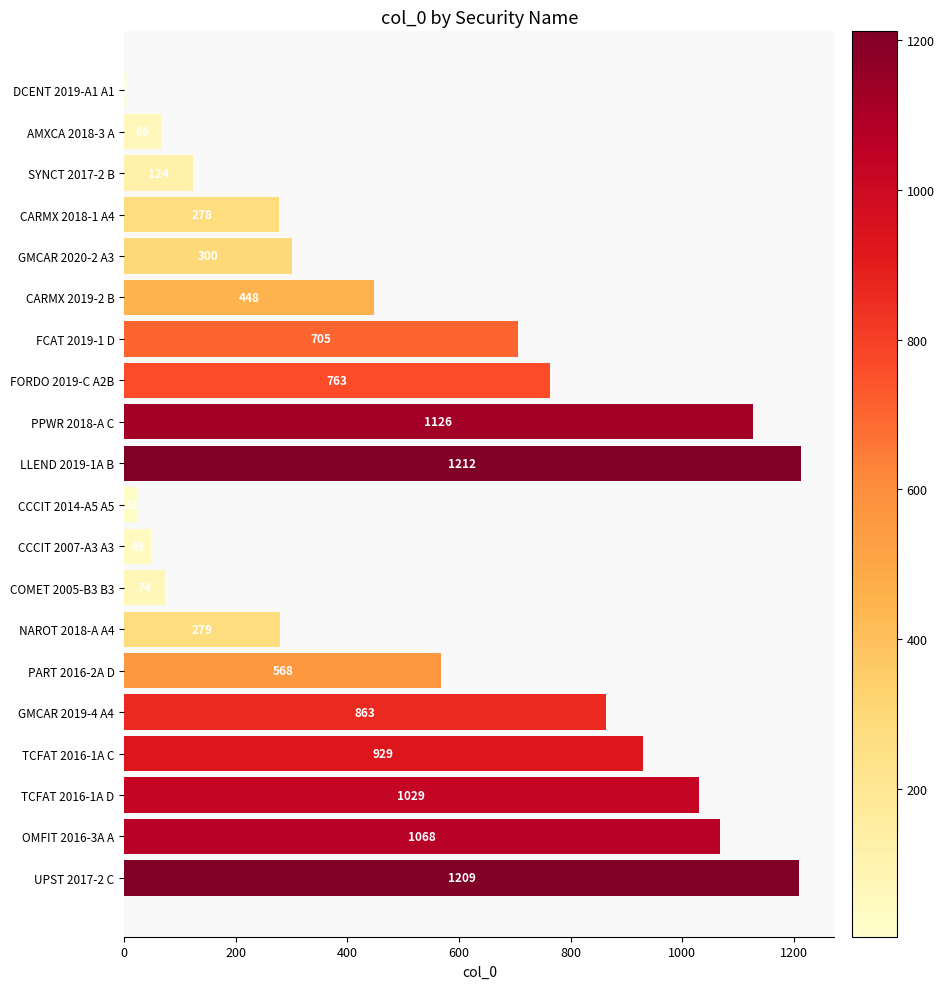

Count the number of data series in this chart.

1